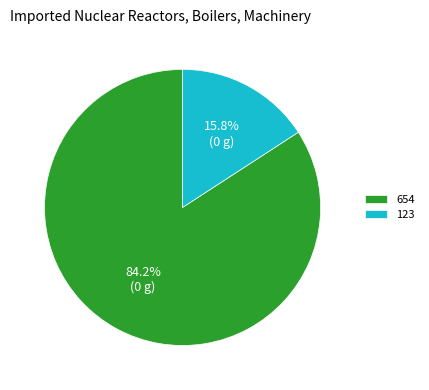

Rank the categories by value from highest to lowest.

654, 123